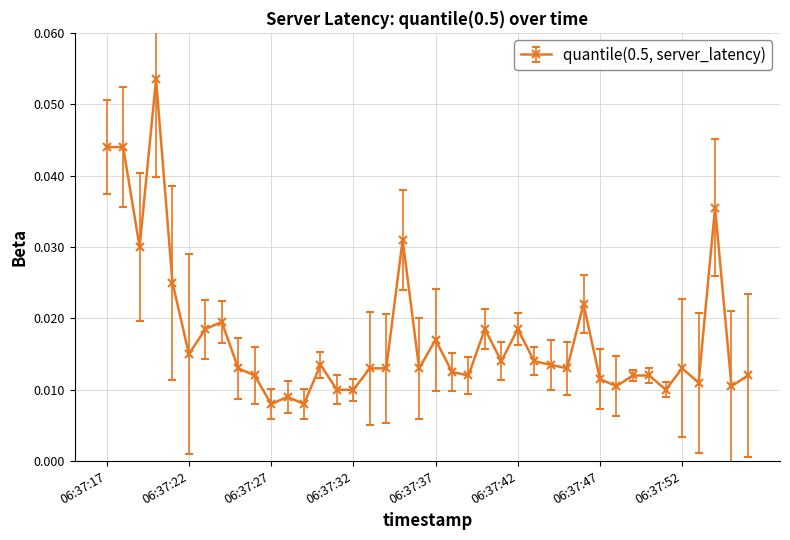

Count the values in the range 0 to 1.

40